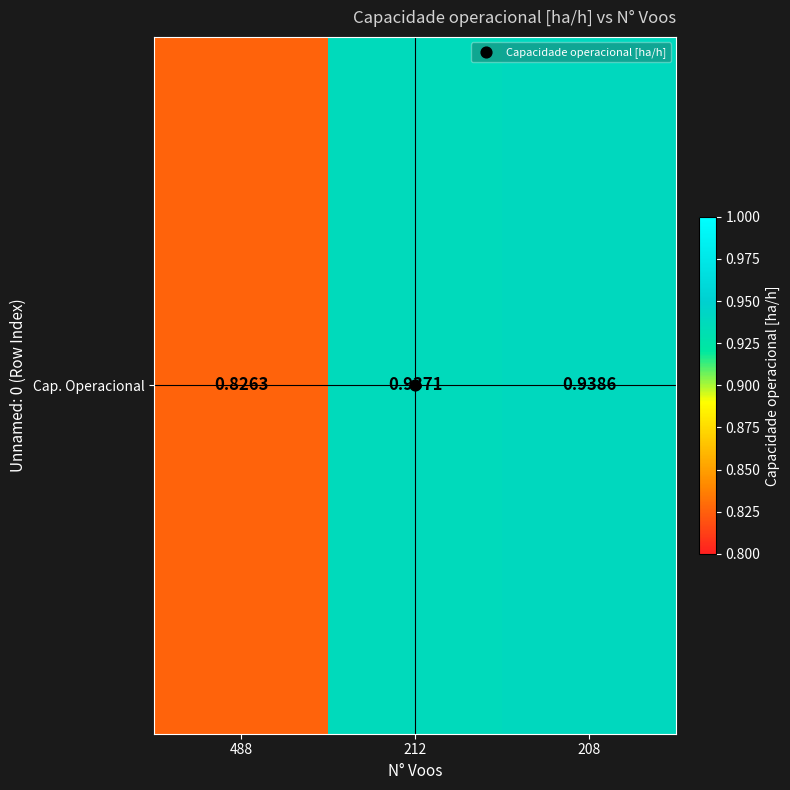

The chart shows a value of 0.8 at 488. True or false?

True